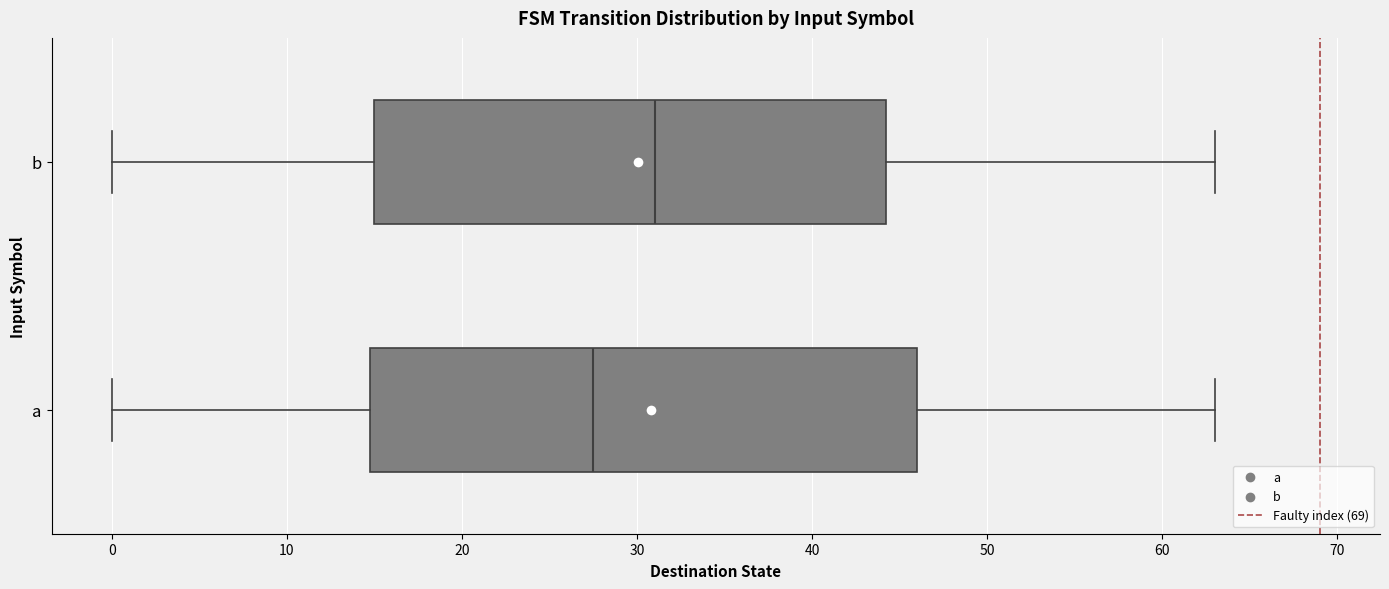

Reading bottom to top, transcribe this box plot: for each box, give where its median line is, the range the box spans, and where its two whiskers end, as read against the x-axis. The values are not printed on the chart, so give them approximately, as read against the axis.

a: median 28, box 15 to 46, whiskers 0 to 63
b: median 31, box 15 to 44, whiskers 0 to 63